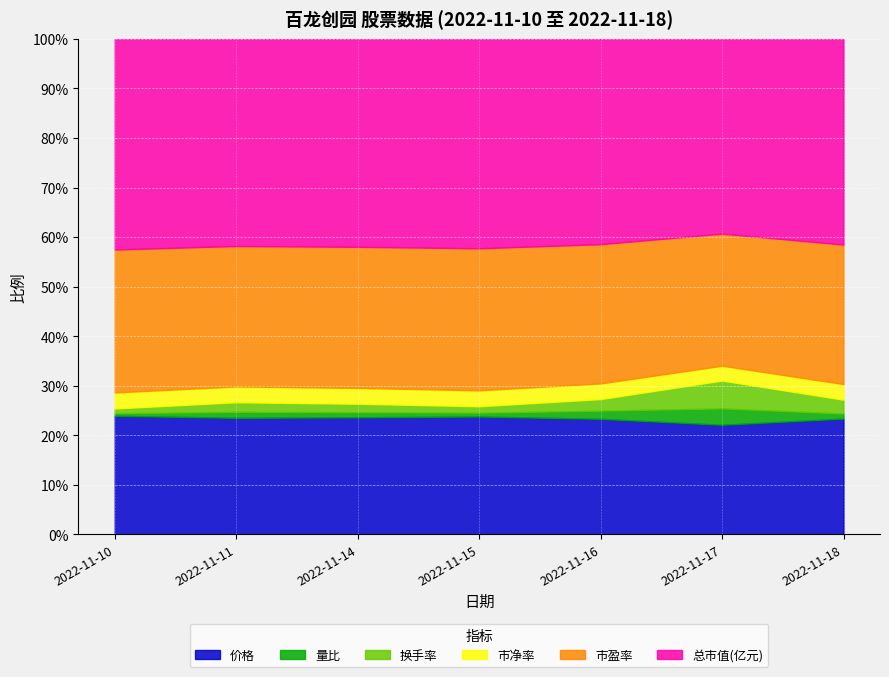

What is the spread (max minus min) of values at 2022-11-15?

42.4